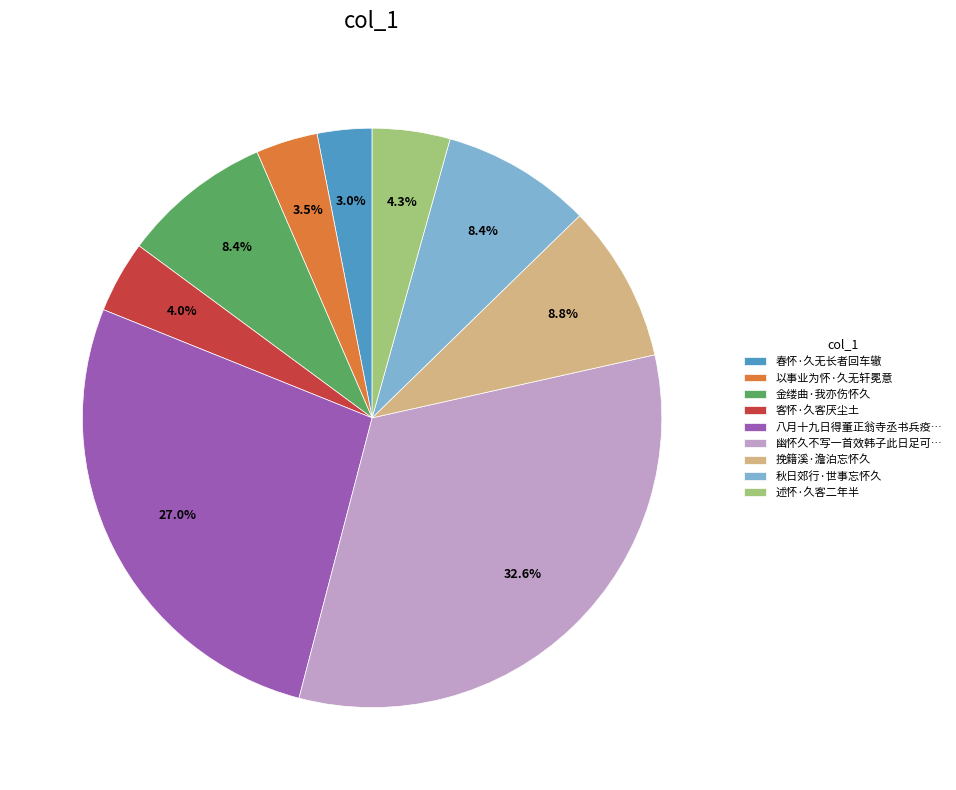

Does 春怀·久无长者回车辙 represent more than half of the total?

No